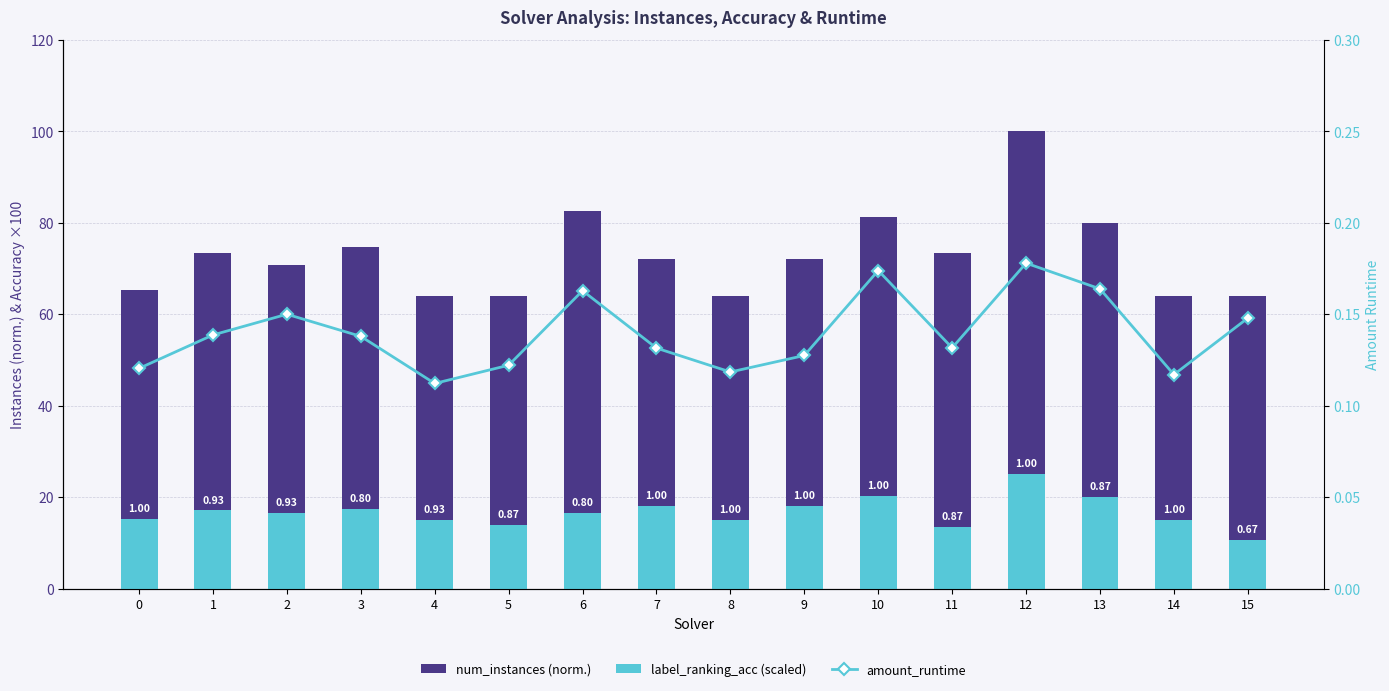

Reading left to right, what are all the values shown in this chart?

num_instances (norm.): 0=65.3	1=73.3	2=70.7	3=74.7	4=64.0	5=64.0	6=82.7	7=72.0	8=64.0	9=72.0	10=81.3	11=73.3	12=100.0	13=80.0	14=64.0	15=64.0
label_ranking_acc (scaled): 0=15.2	1=17.1	2=16.5	3=17.4	4=14.9	5=13.9	6=16.5	7=18.0	8=14.9	9=18.0	10=20.3	11=13.4	12=25.0	13=20.0	14=14.9	15=10.7
amount_runtime: 0=0.1	1=0.1	2=0.1	3=0.1	4=0.1	5=0.1	6=0.2	7=0.1	8=0.1	9=0.1	10=0.2	11=0.1	12=0.2	13=0.2	14=0.1	15=0.1